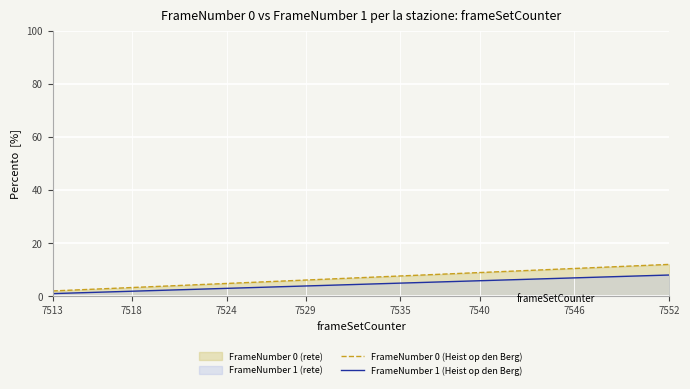

What is the difference between the maximum and second lowest values in the FrameNumber 0 (Heist op den Berg) series?

9.7